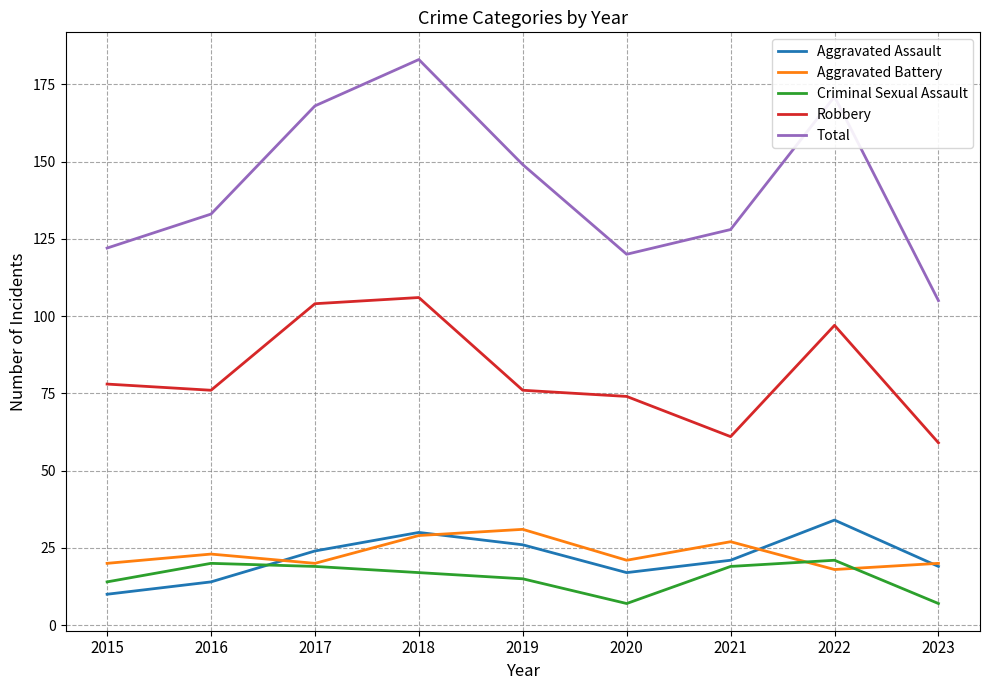

What is the difference between the Criminal Sexual Assault values at 2021 and 2019?

4